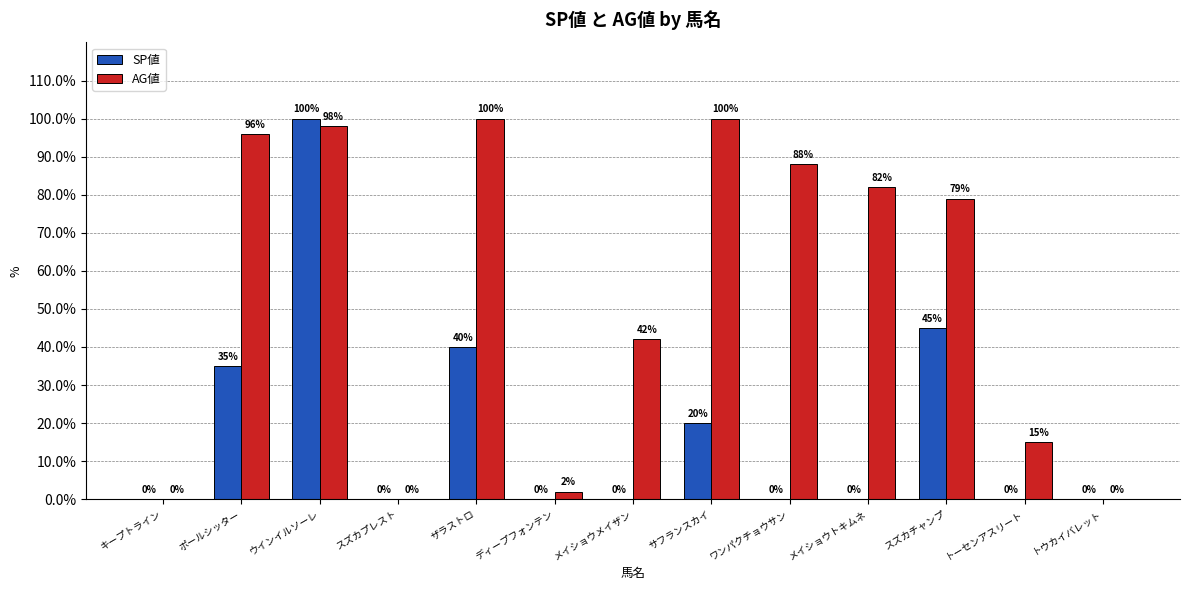

What is the spread (max minus min) of values at サフランスカイ?

80